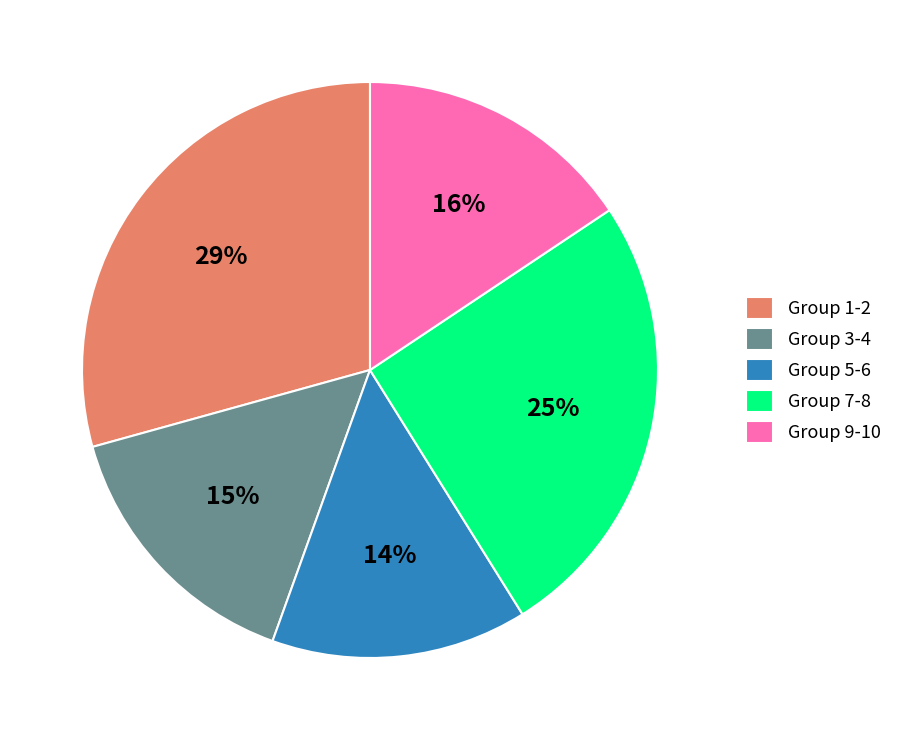

Count the number of slices in the pie.

5